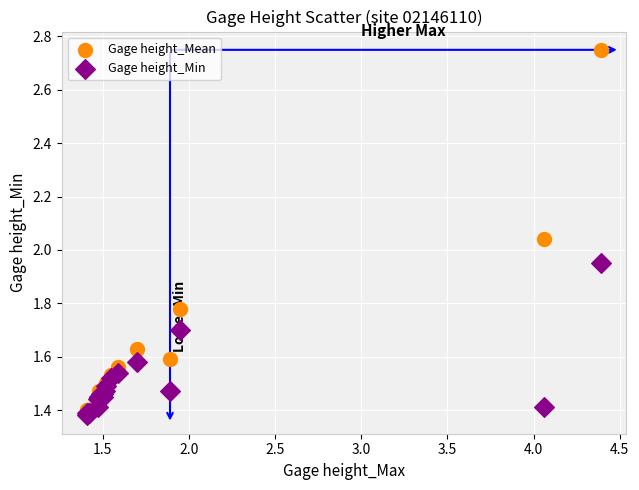

Which series contains the highest Y value?

Gage height_Mean